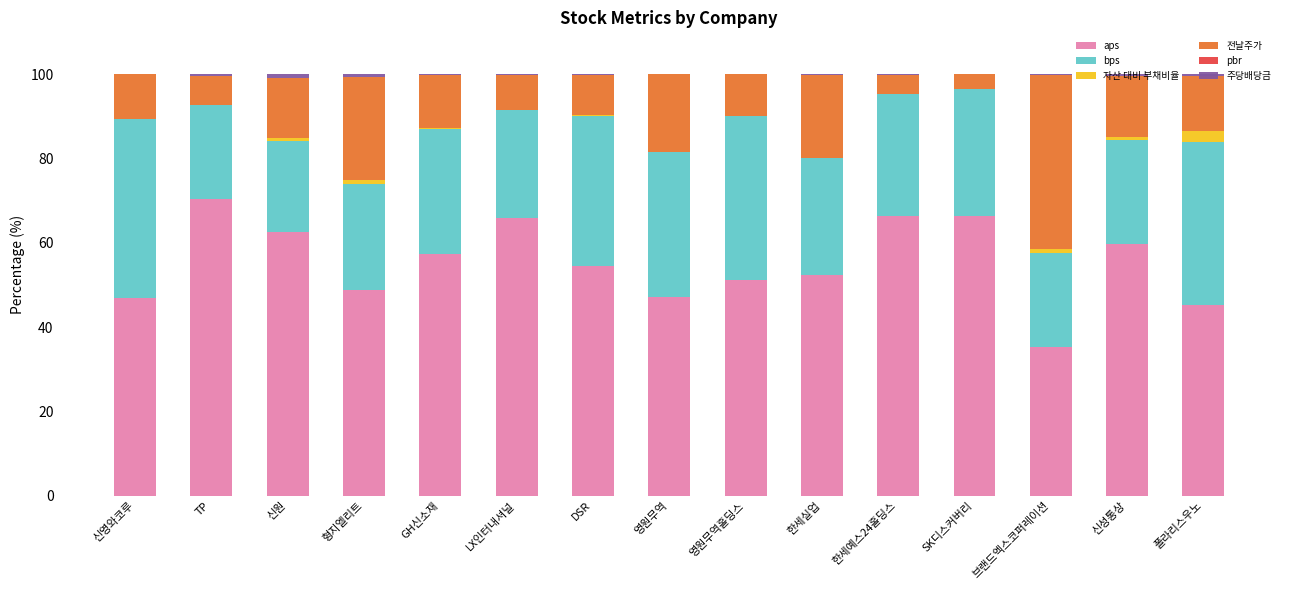

The aps series shows 30.9 at 형지엘리트. True or false?

False